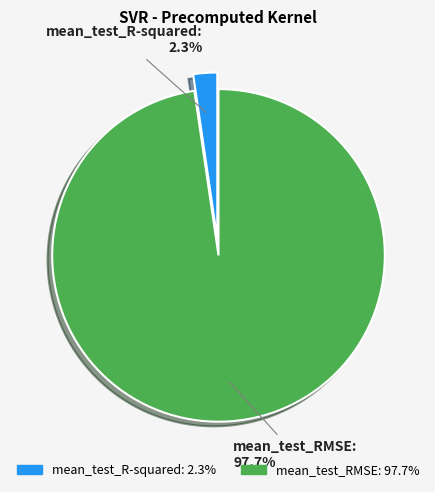

Which category accounts for the majority?

mean_test_RMSE